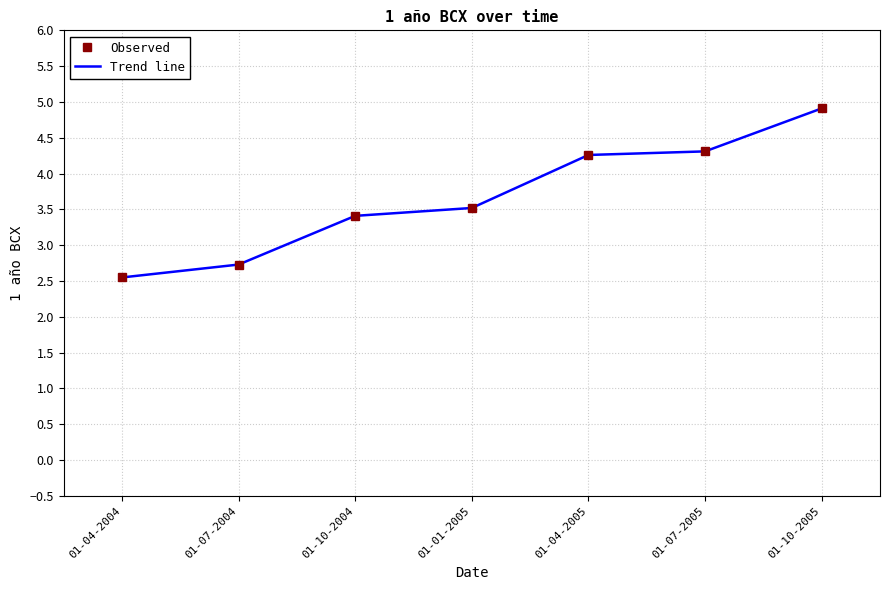

True or false: Observed and Trend line intersect in this chart.

False